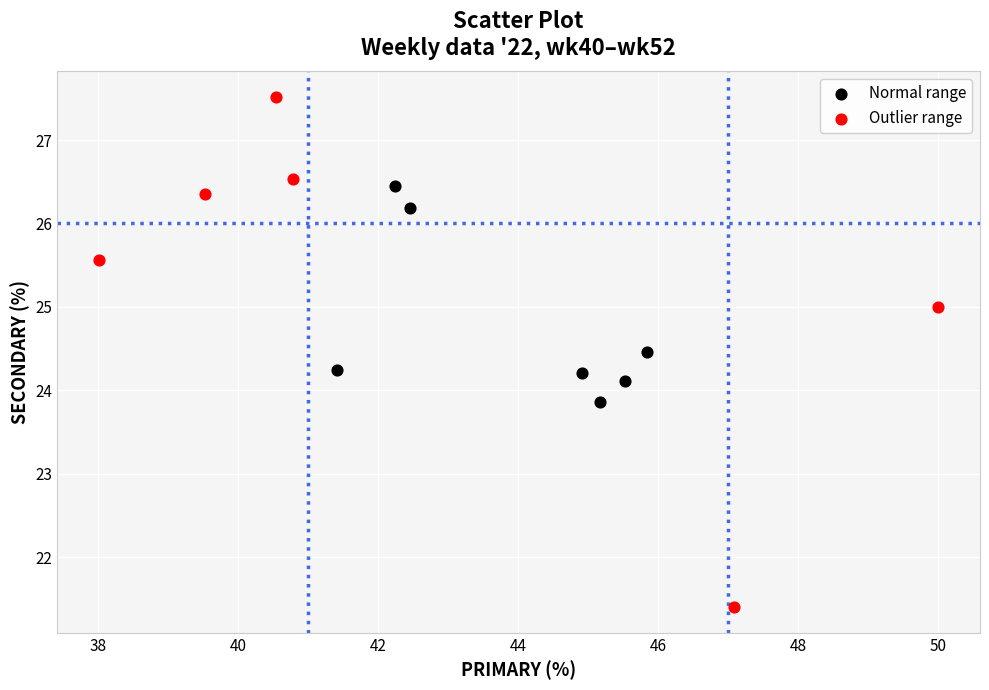

Which series has the largest Y range (max minus min)?

Outlier range